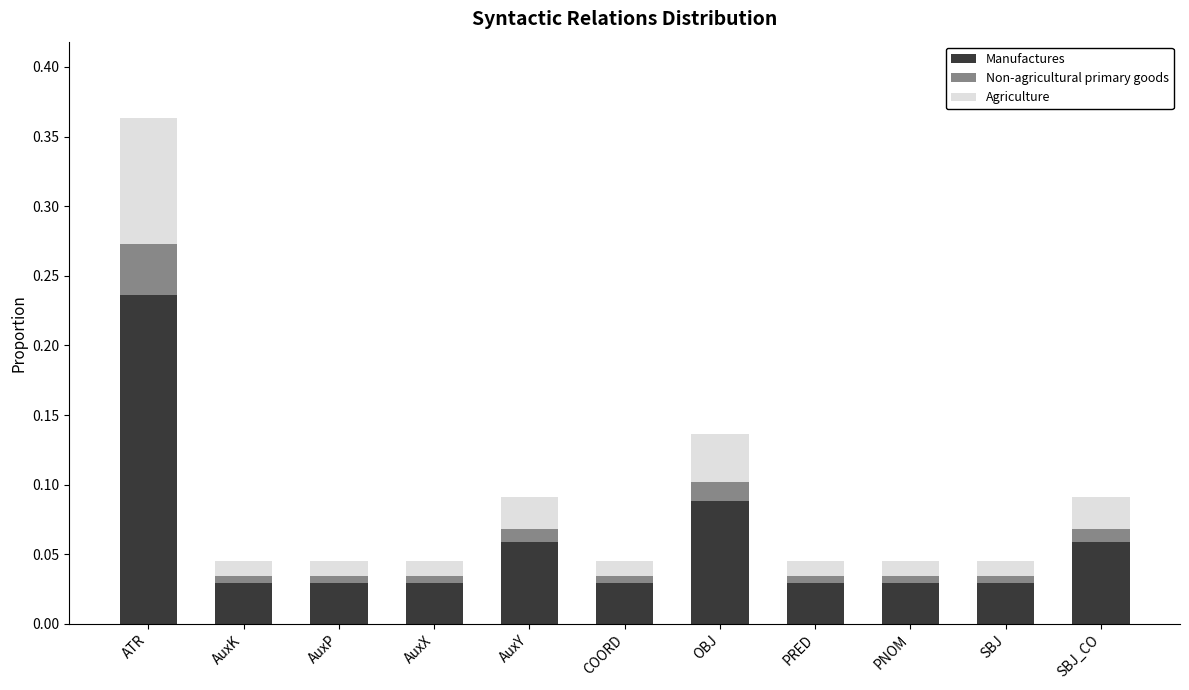

What is the sum of all Manufactures values?

0.7